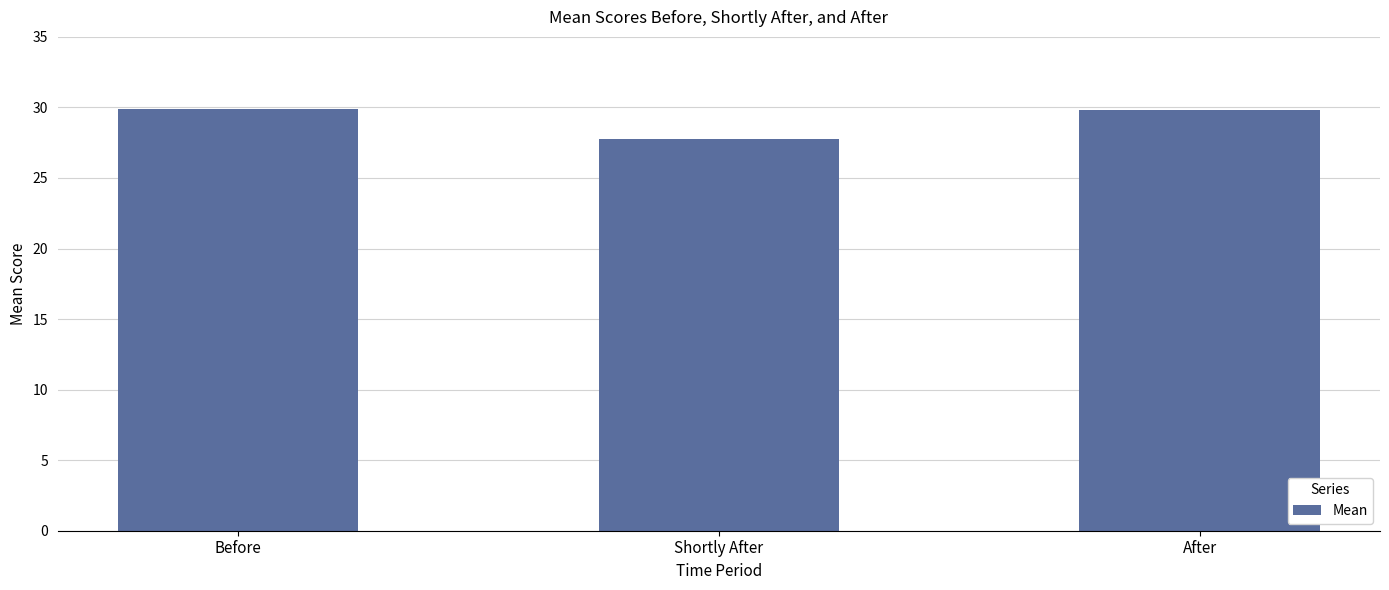

How many values are below 29?

1